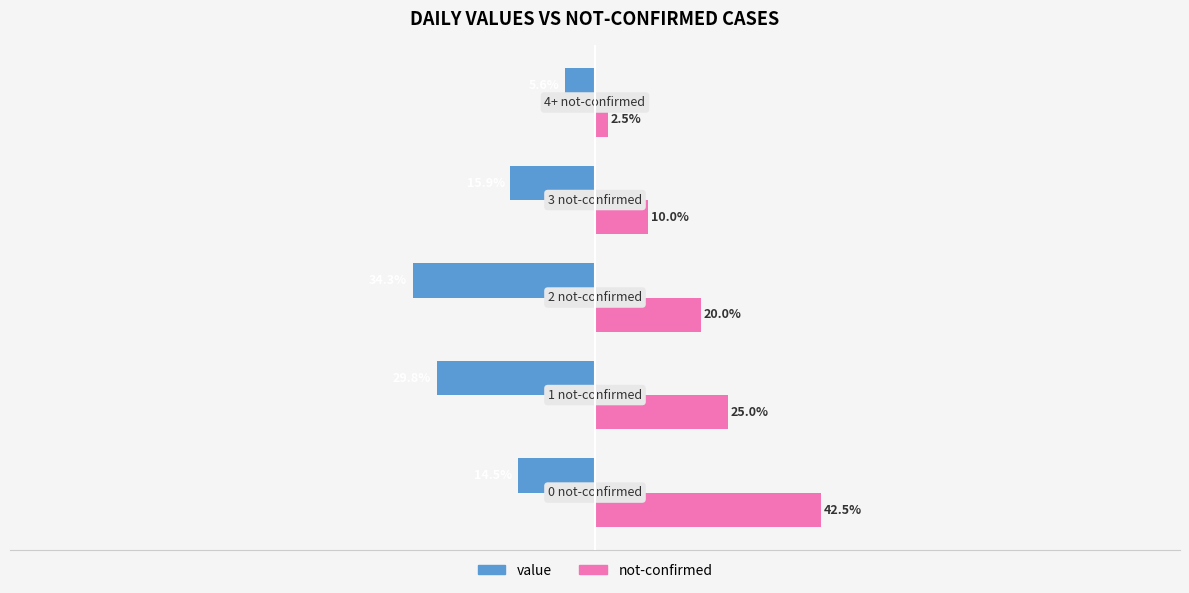

Which series has the largest total across all categories?

not-confirmed